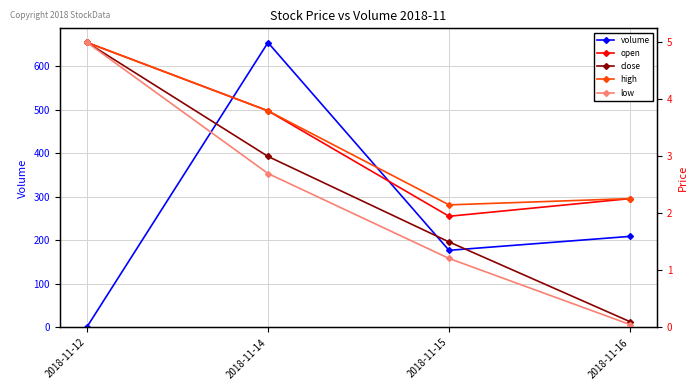

Where does the high series first go above 3?

2018-11-12